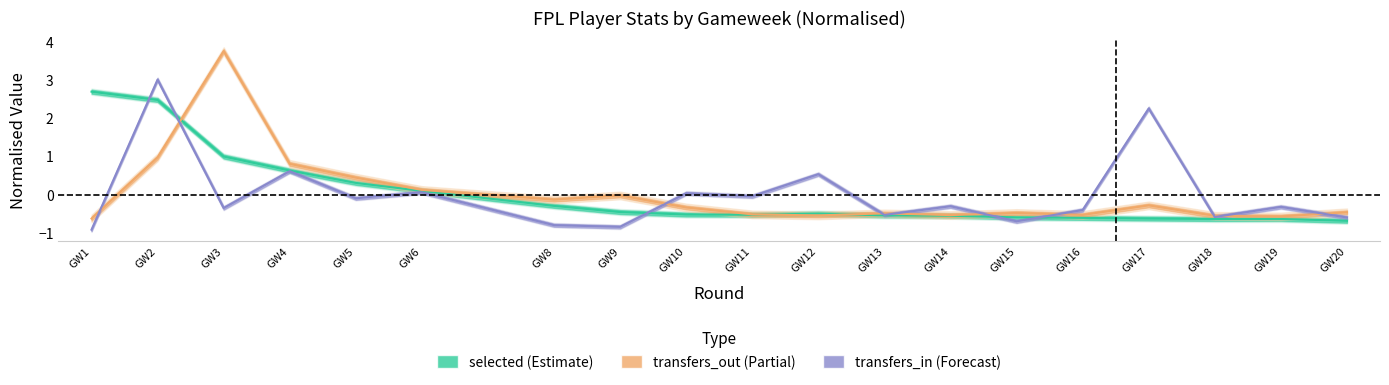

What are all the series names shown in the legend?

selected, transfers_in, transfers_out